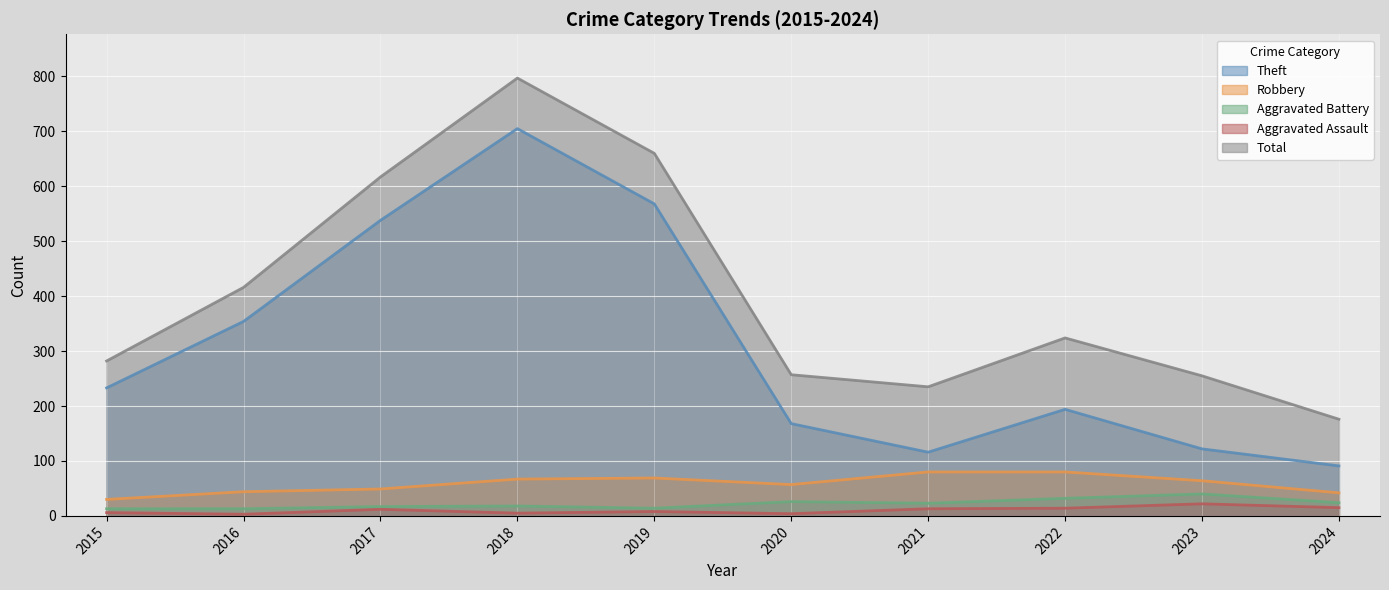

At which label does Aggravated Assault reach its minimum?

2016